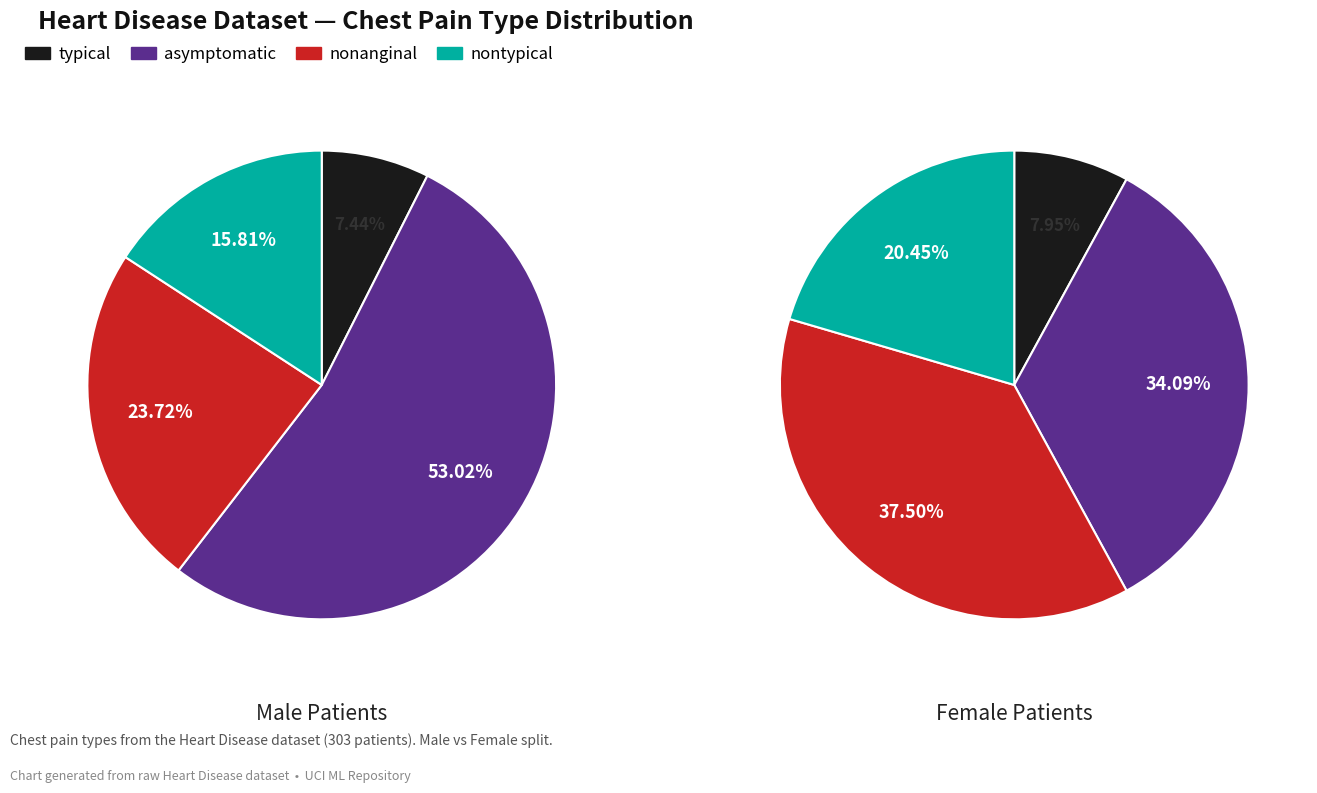

Is it true that nontypical is 23% of the pie?

False